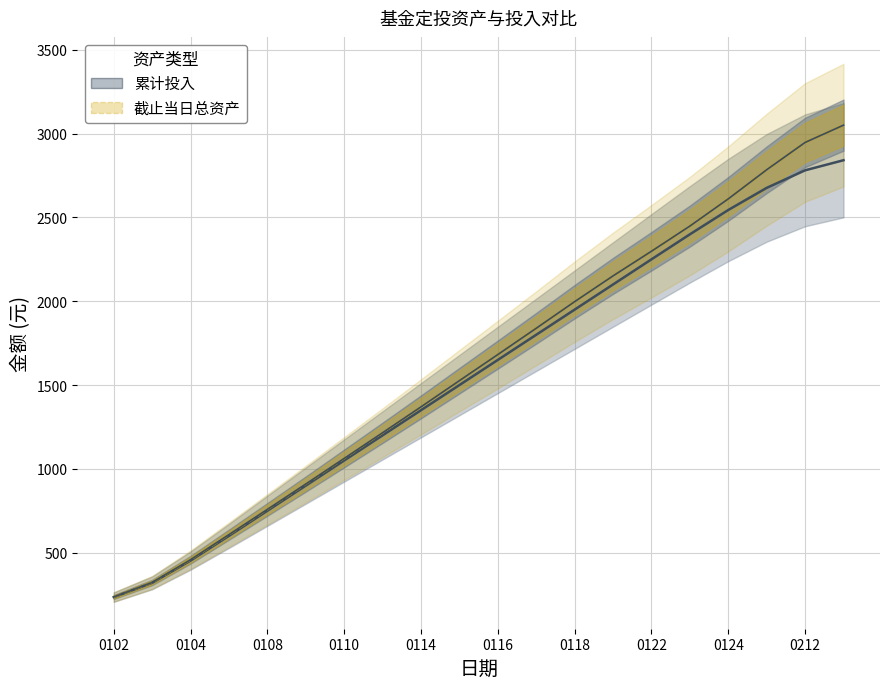

What is the lowest value of the 累计投入 series?

234.9